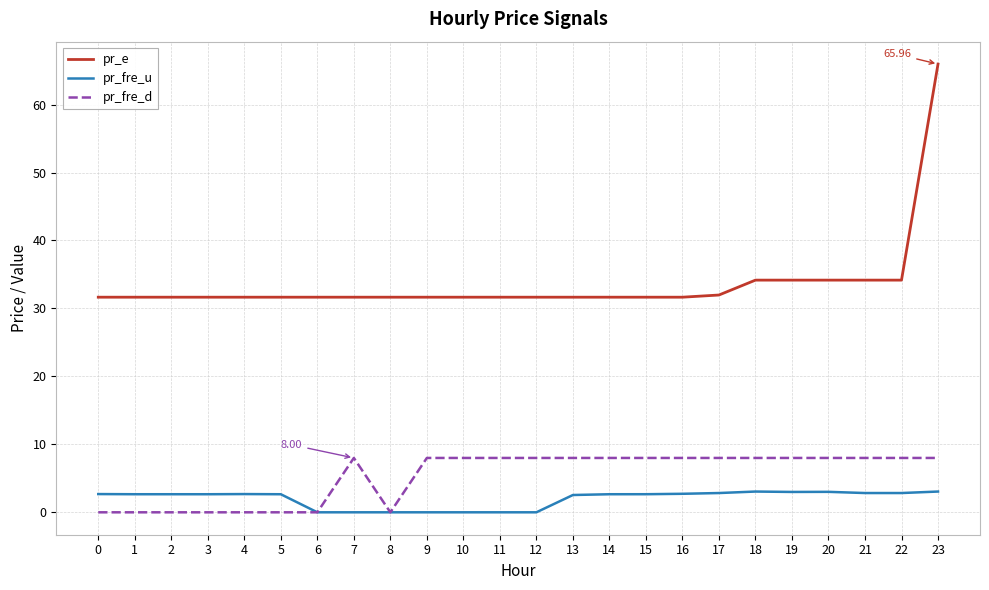

What is the difference between the highest and lowest values at 4?

31.7